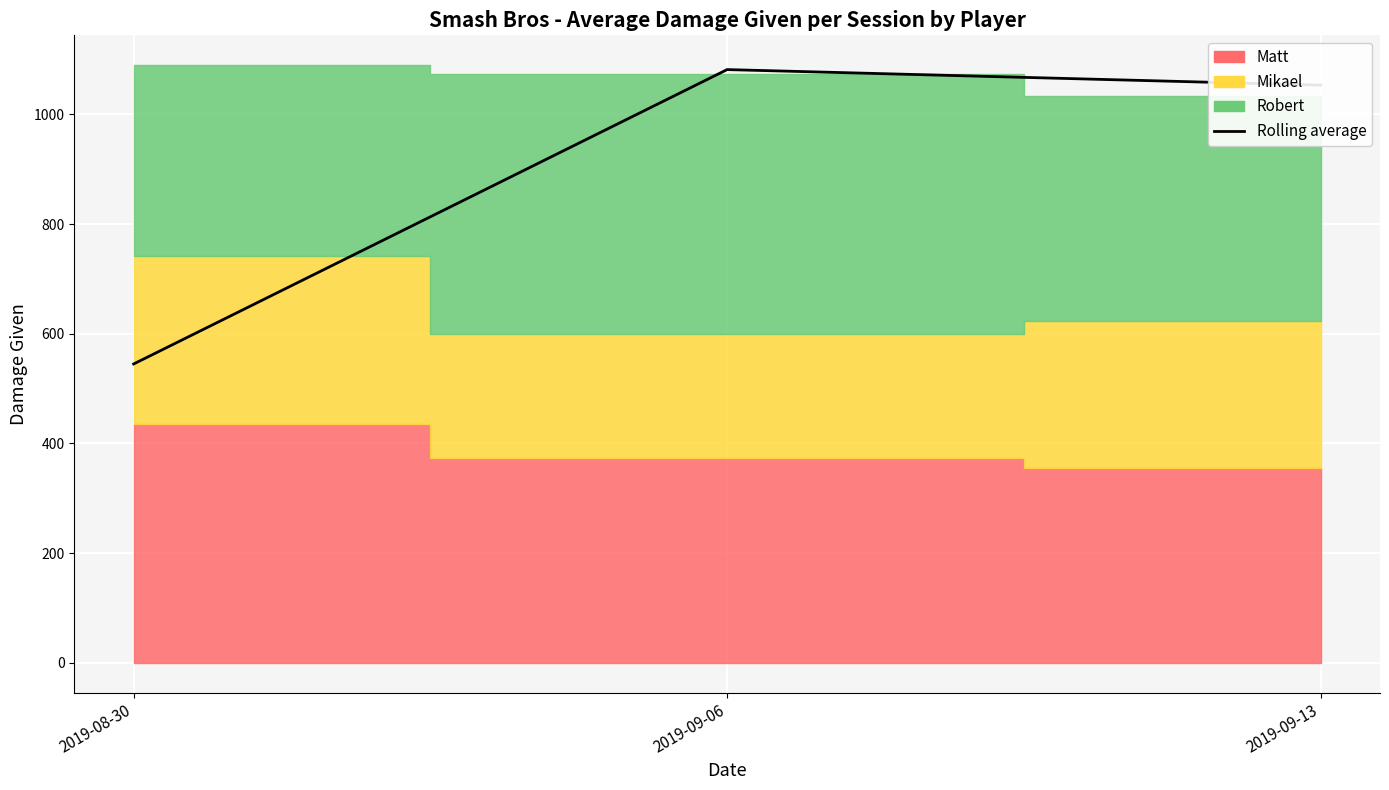

What is the ratio of the value at 2019-08-30 to the value at 2019-09-13?

0.5